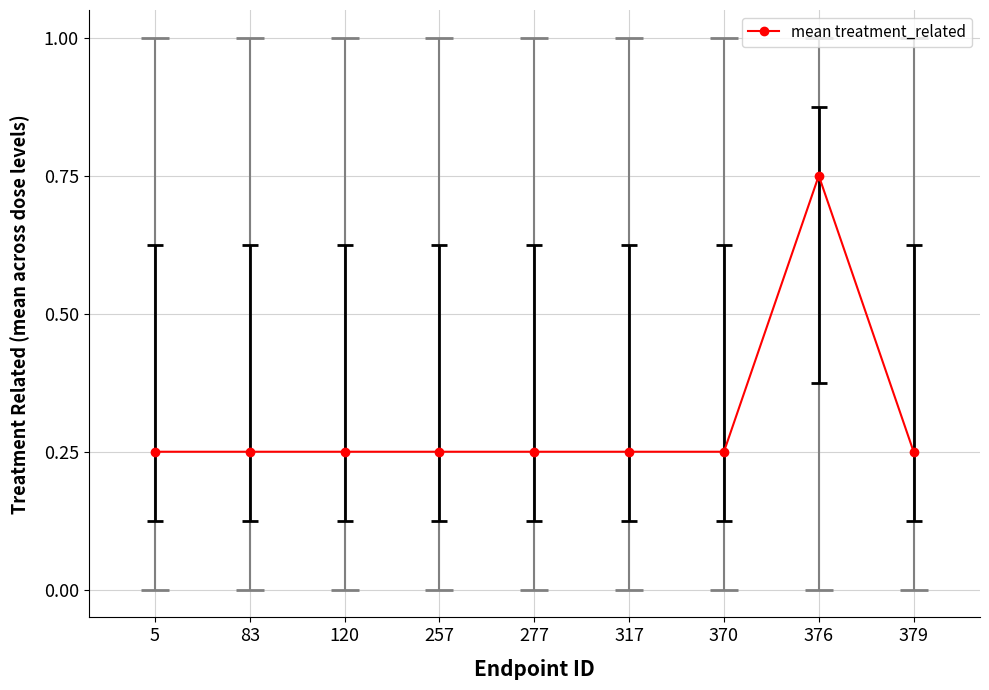

Which has a higher value, 370 or 376?

376